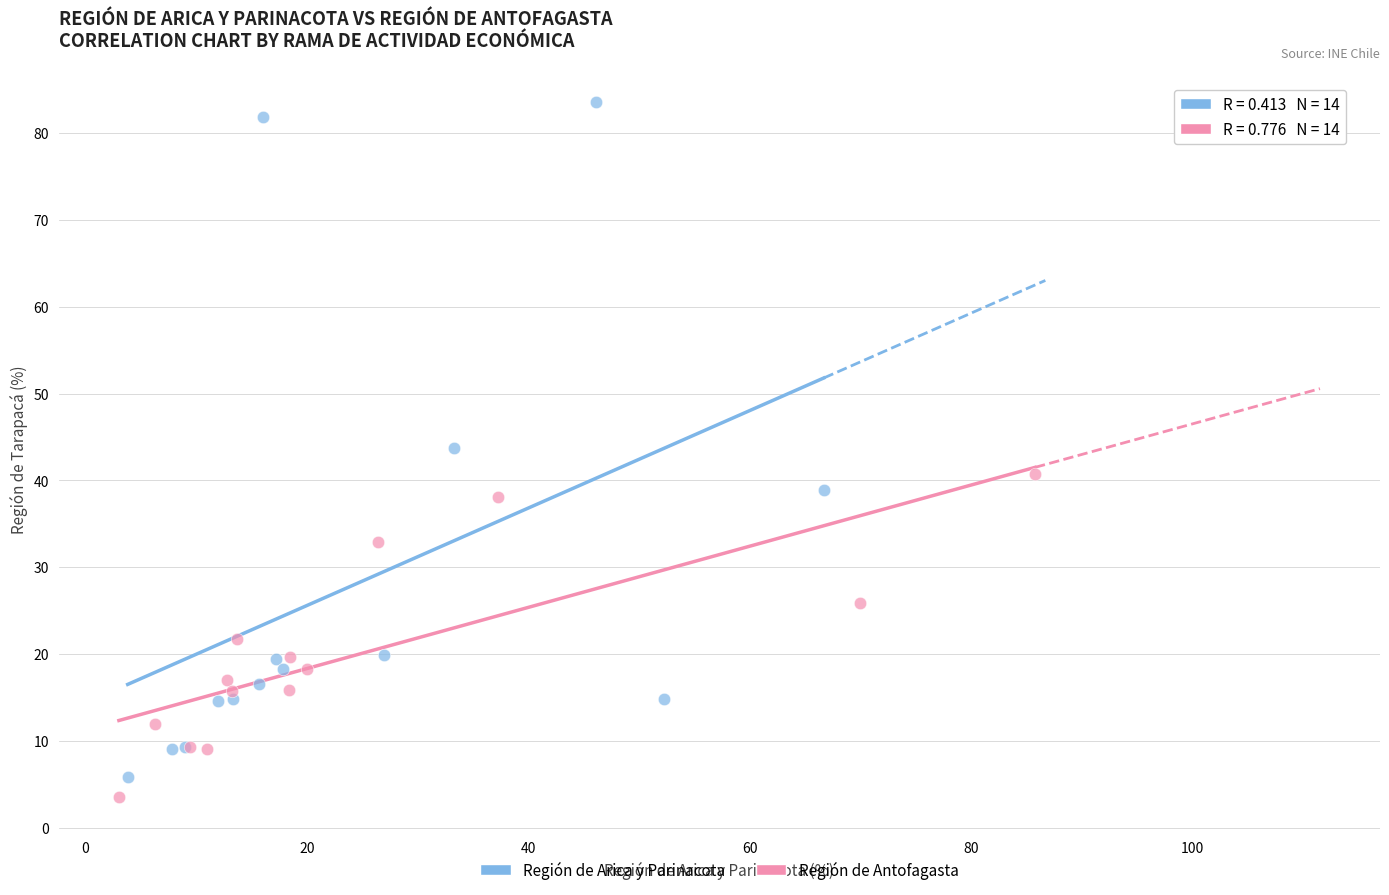

Which series contains the lowest Y value?

Región de Antofagasta